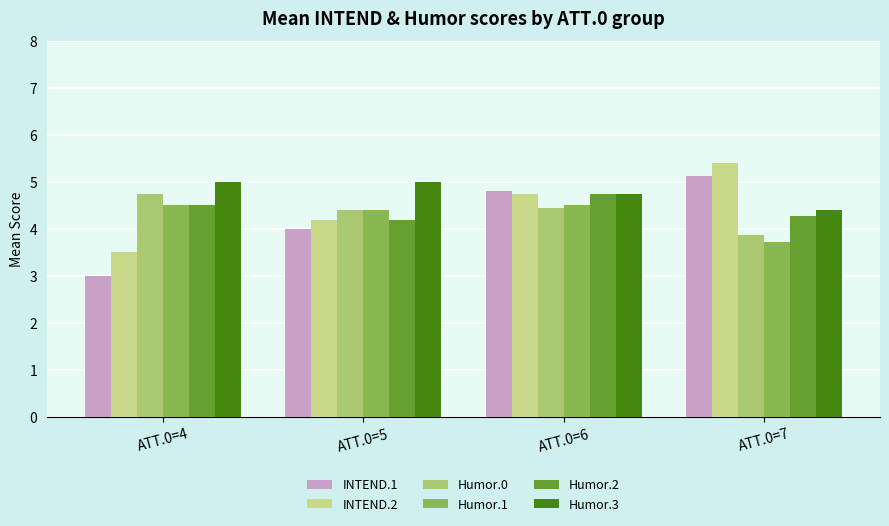

True or false: Humor.2 has a value of 4.5 at ATT.0=4.

True